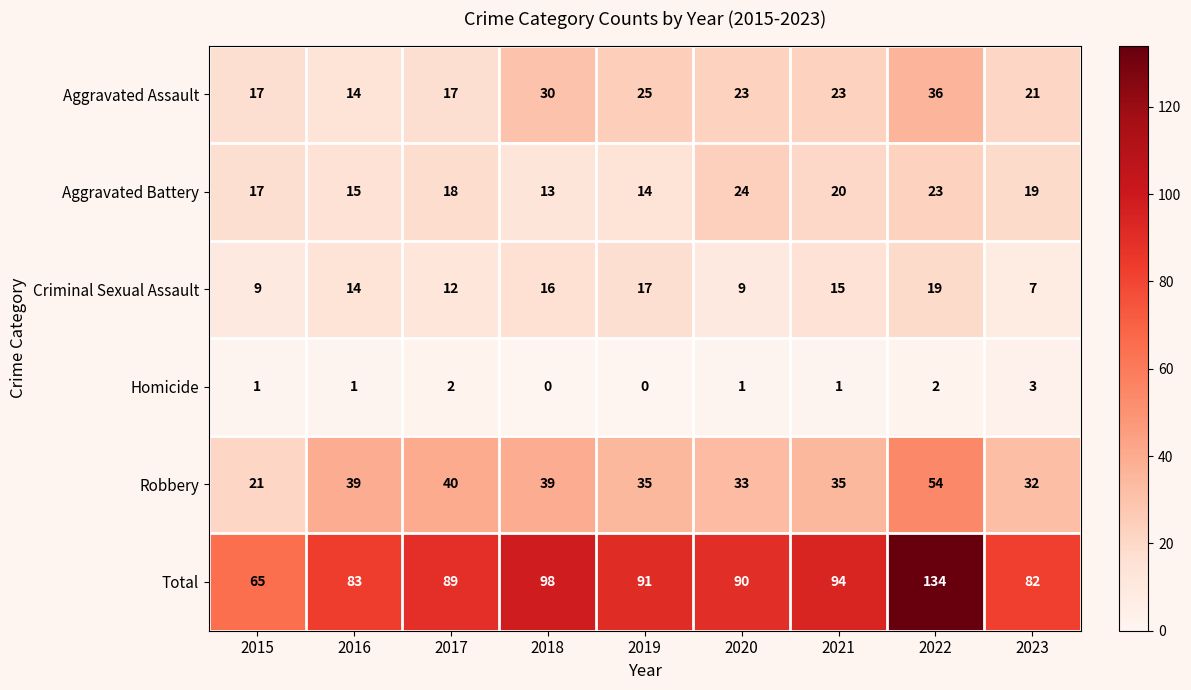

Count the number of data series in this chart.

6